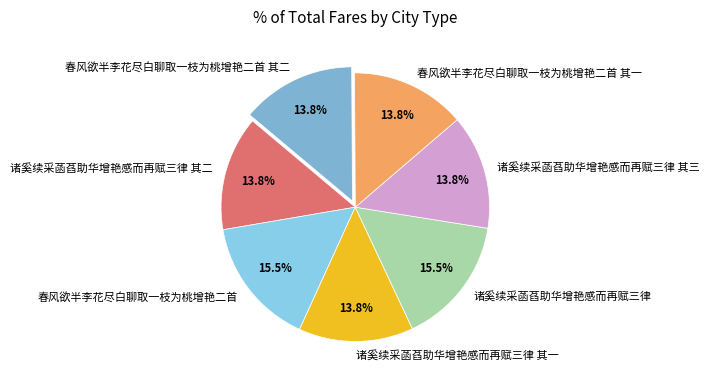

To the nearest percent, what is the combined percentage of 诸奚续采菡萏助华增艳感而再赋三律 其二 and 春风欲半李花尽白聊取一枝为桃增艳二首 其二?

28%